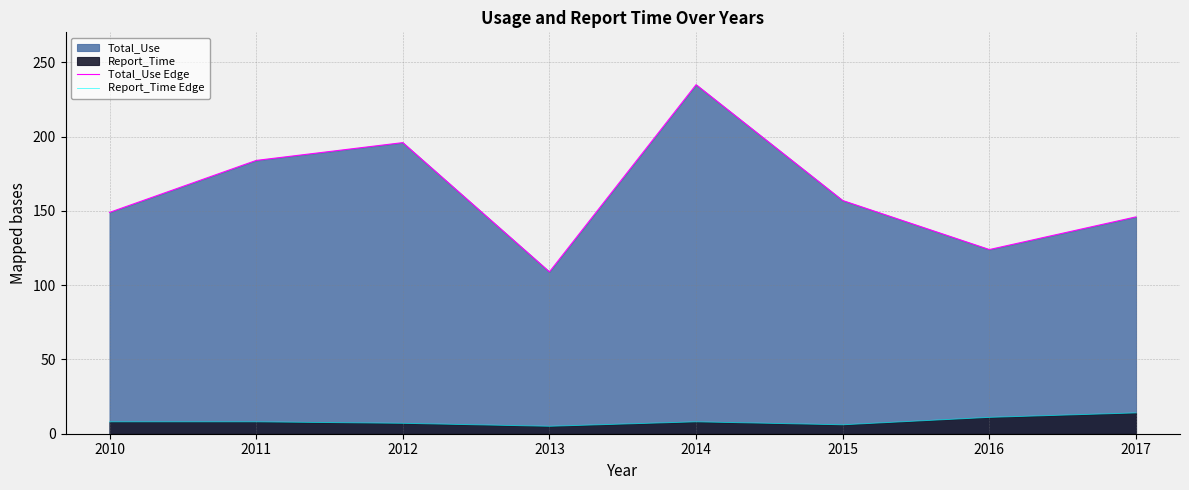

Reading right to left, extract all data points from this chart.

Total_Use Edge: 2017=146	2016=124	2015=157	2014=235	2013=109	2012=196	2011=184	2010=149
Report_Time Edge: 2017=14	2016=11	2015=6	2014=8	2013=5	2012=7	2011=8	2010=8